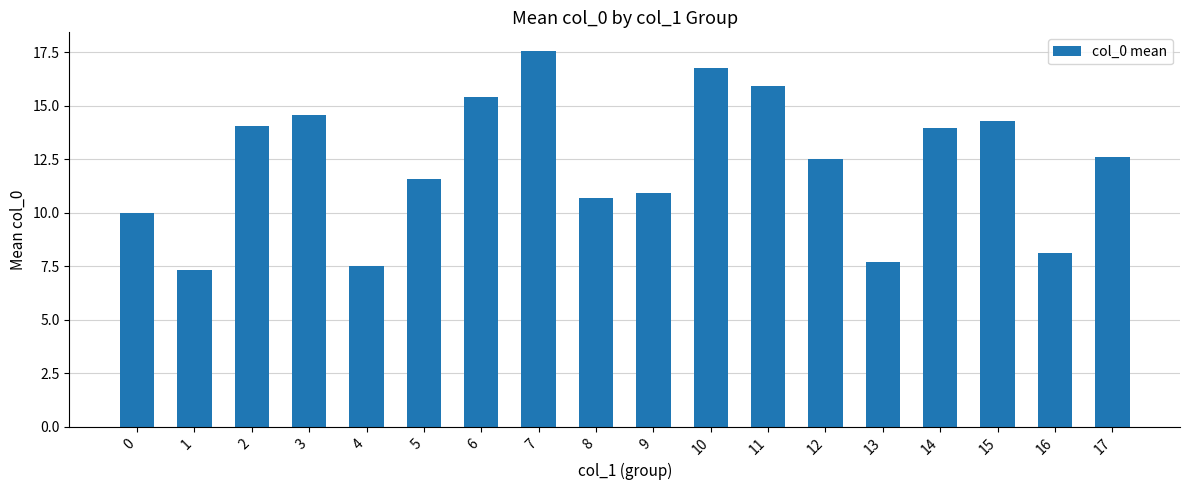

The chart shows a value of 12.6 at 17. True or false?

True